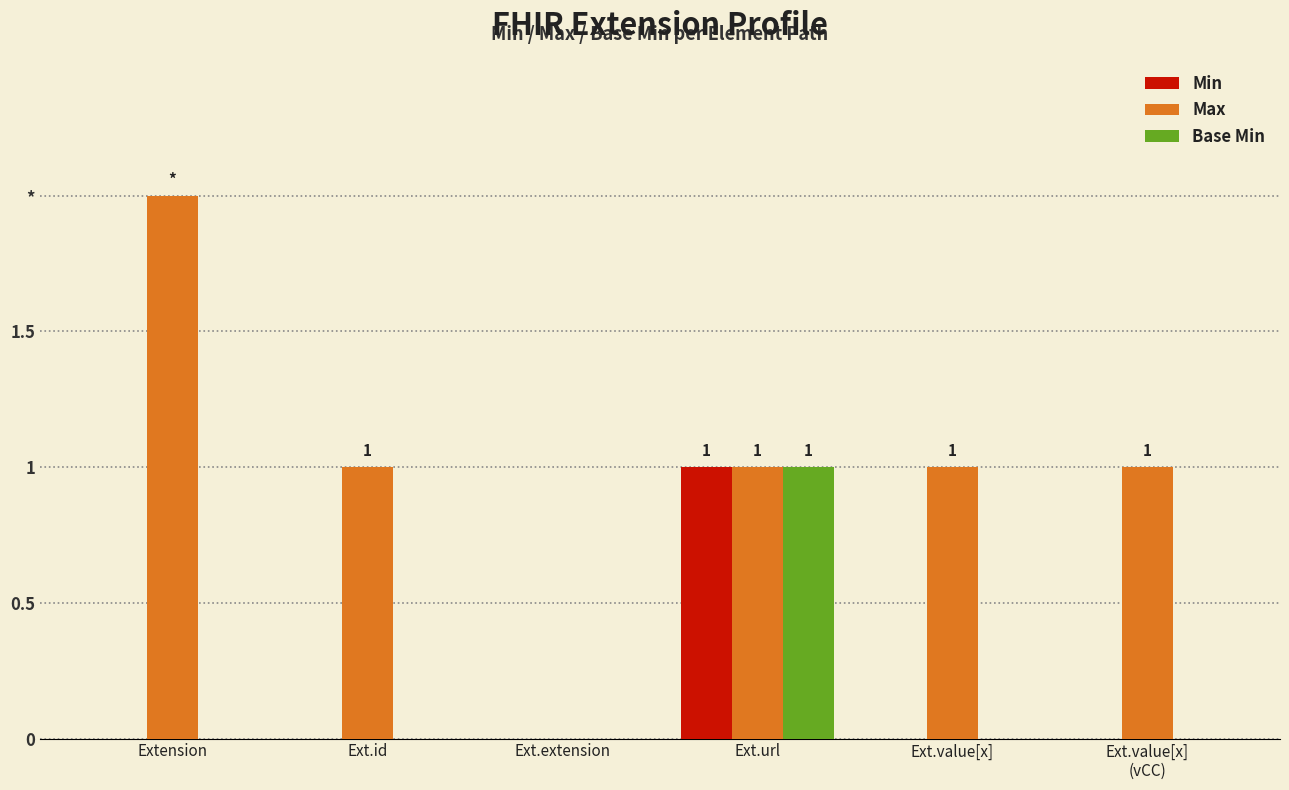

Does the chart contain stacked bars?

No